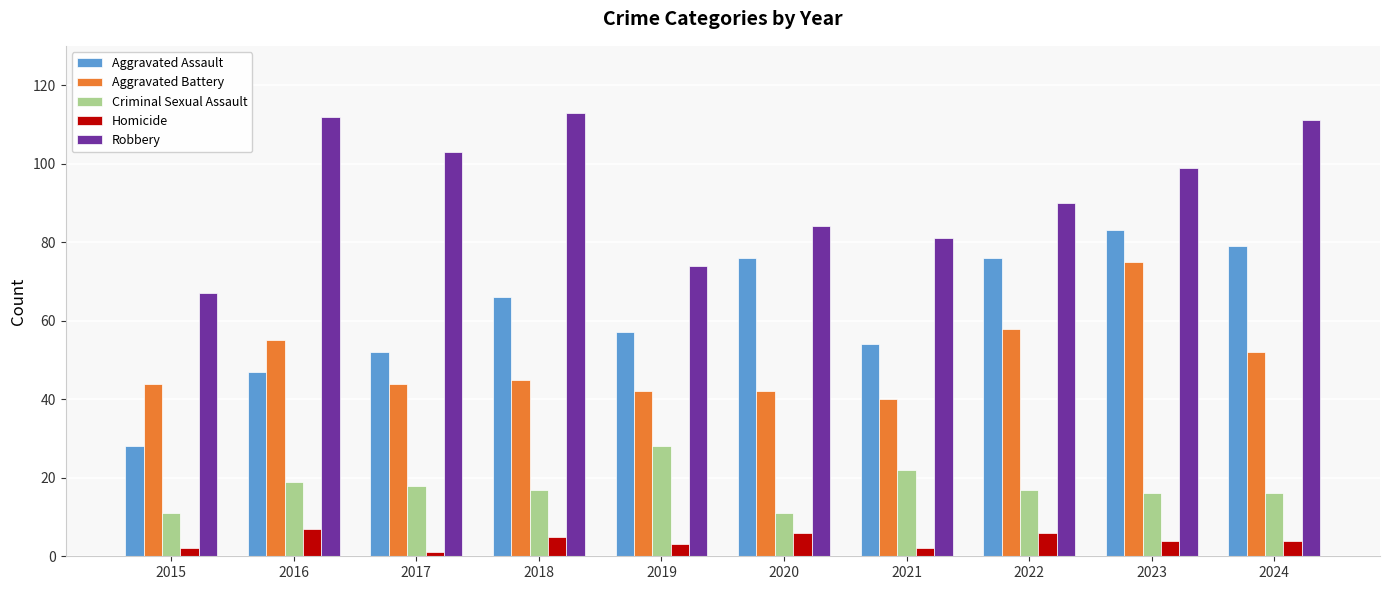

Count the number of data series in this chart.

5